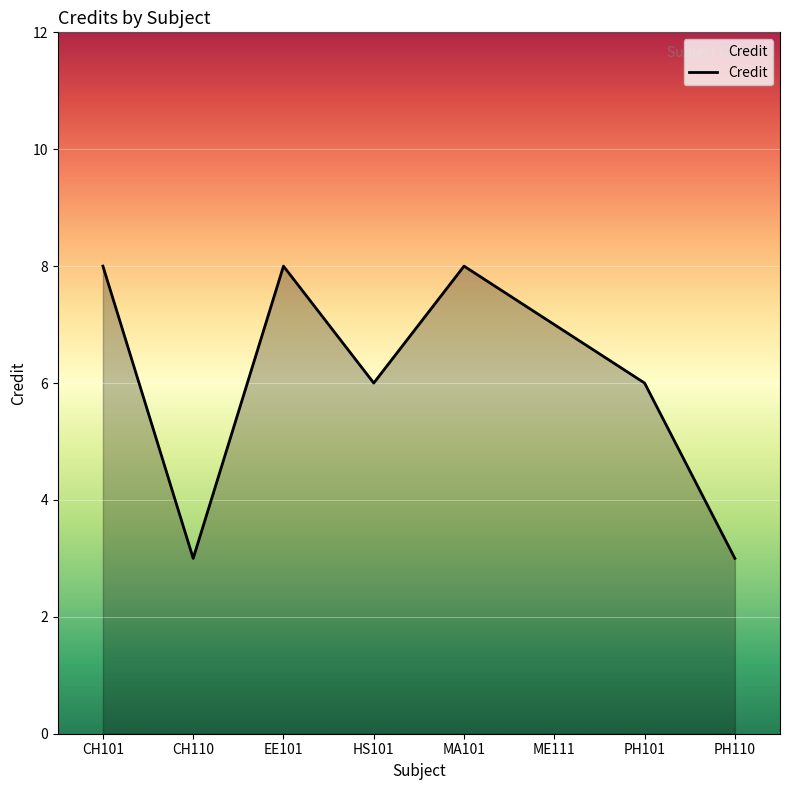

What position from the right is CH101?

8